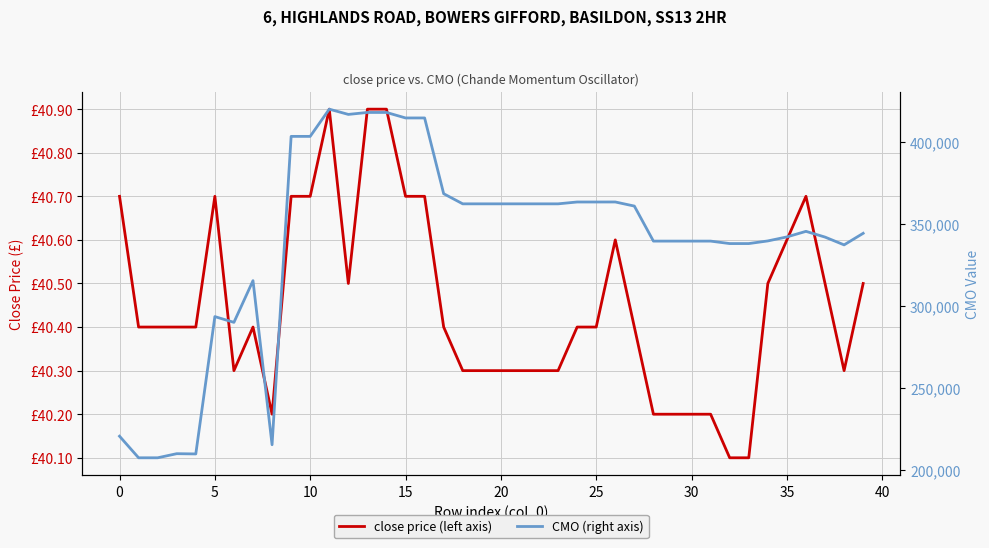

What is the label of the 2nd point from the right?

38